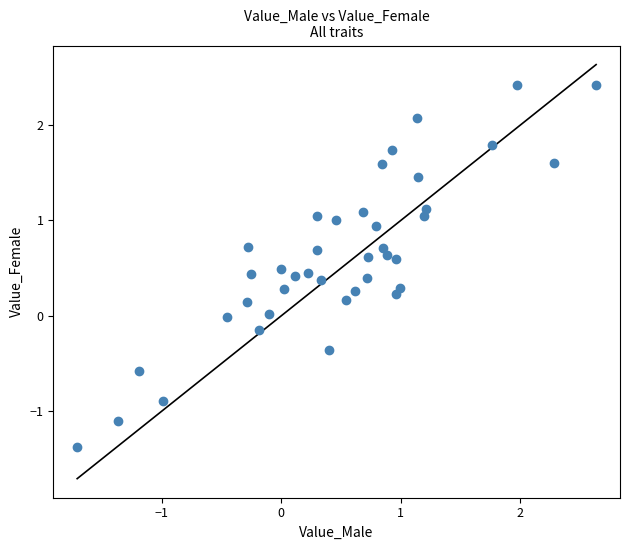

What is the range of Y values (max minus min)?

3.8